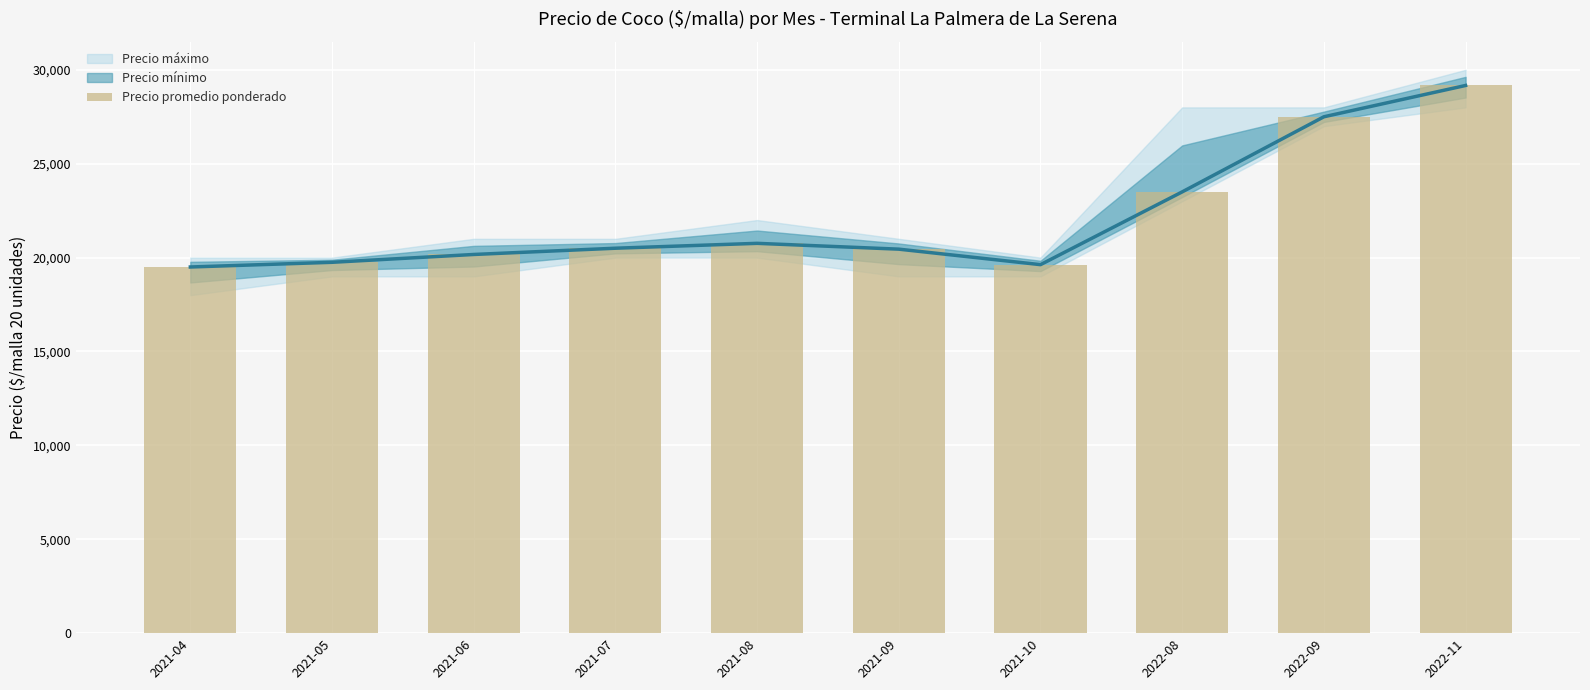

Count the number of values greater than 20500.

4